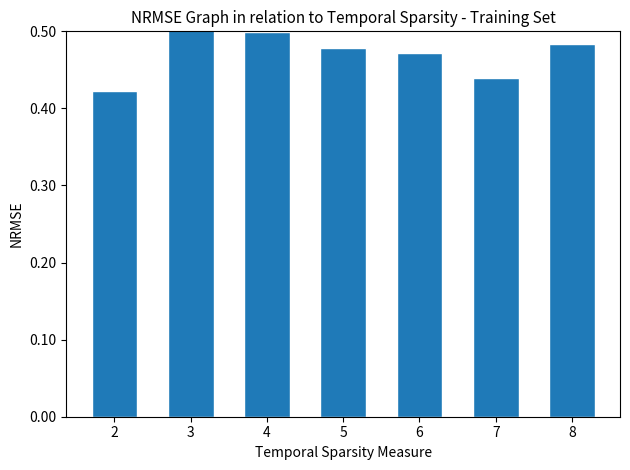

Reading left to right, what are all the values shown in this chart?

2=0.4	3=0.6	4=0.5	5=0.5	6=0.5	7=0.4	8=0.5